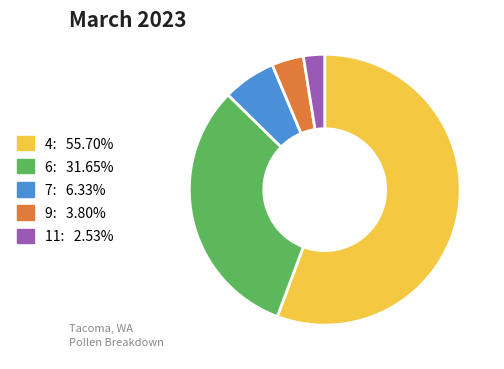

Does 4 account for over 50% of the chart?

Yes